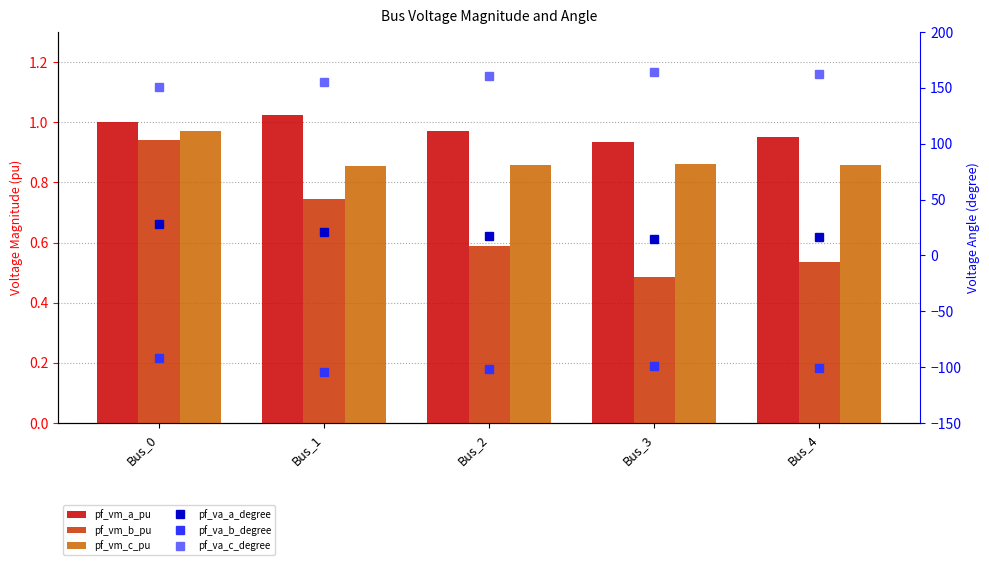

At which category is the sum across all series the highest?

Bus_0